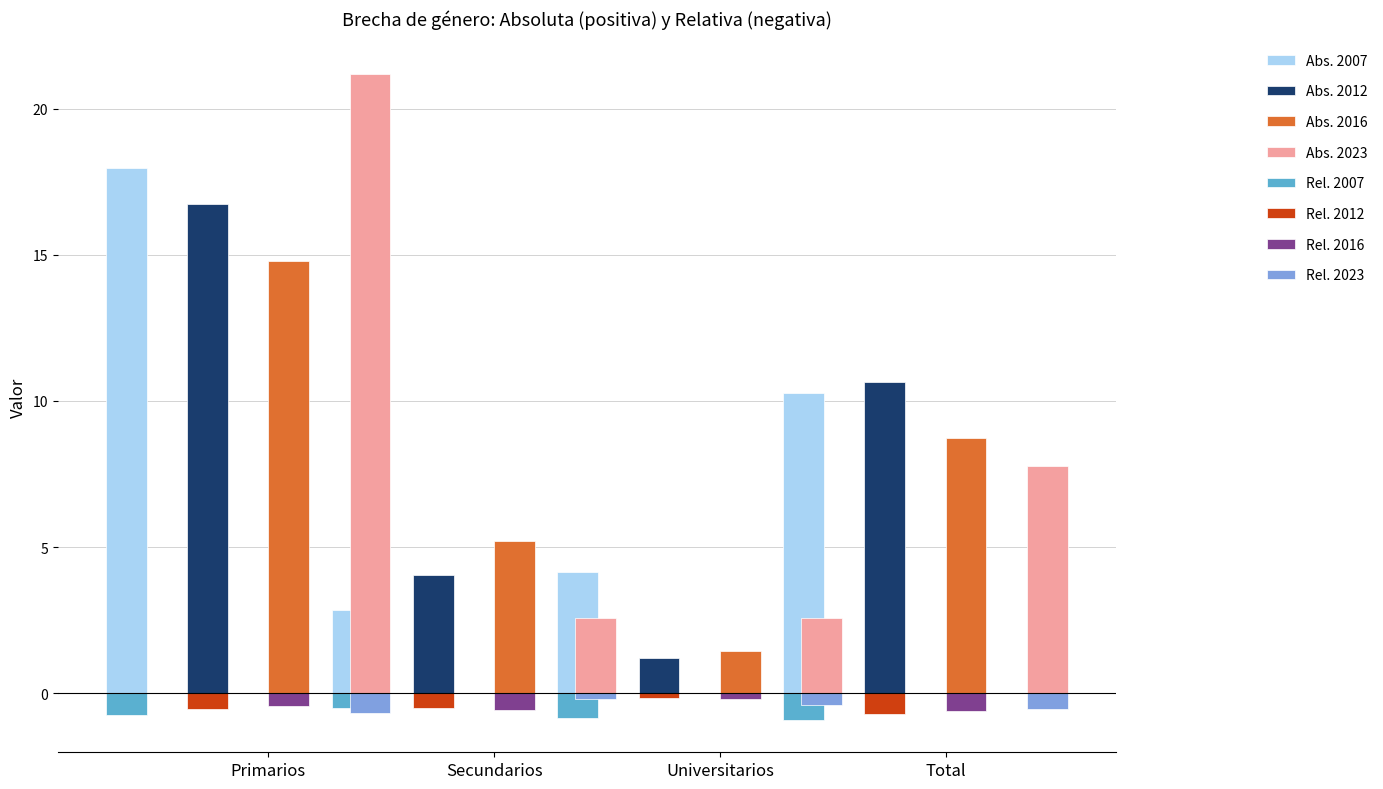

What value does the 2012 series have at Universitarios?

1.2